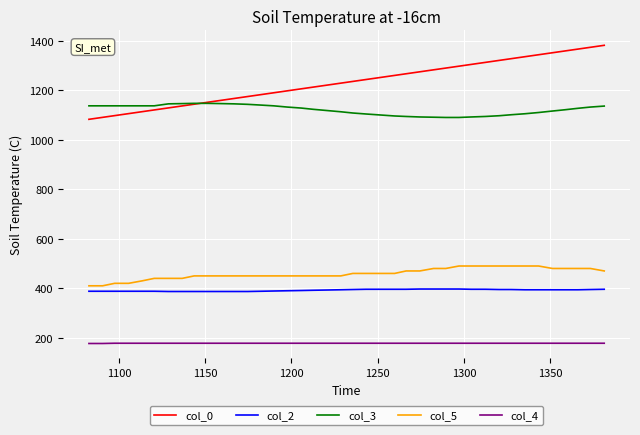

What is the highest value of the col_2 series?

397.0